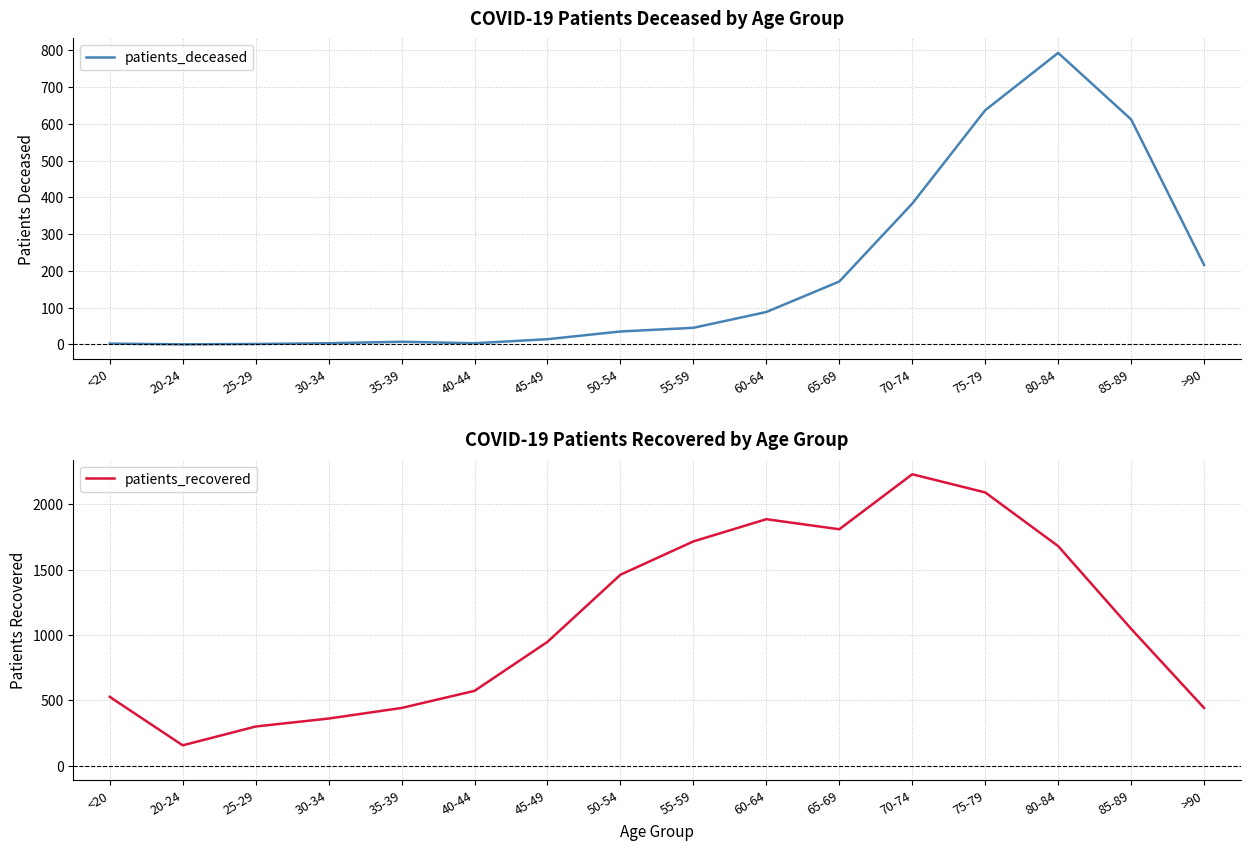

True or false: patients_recovered has a value of 77 at 20-24.

False